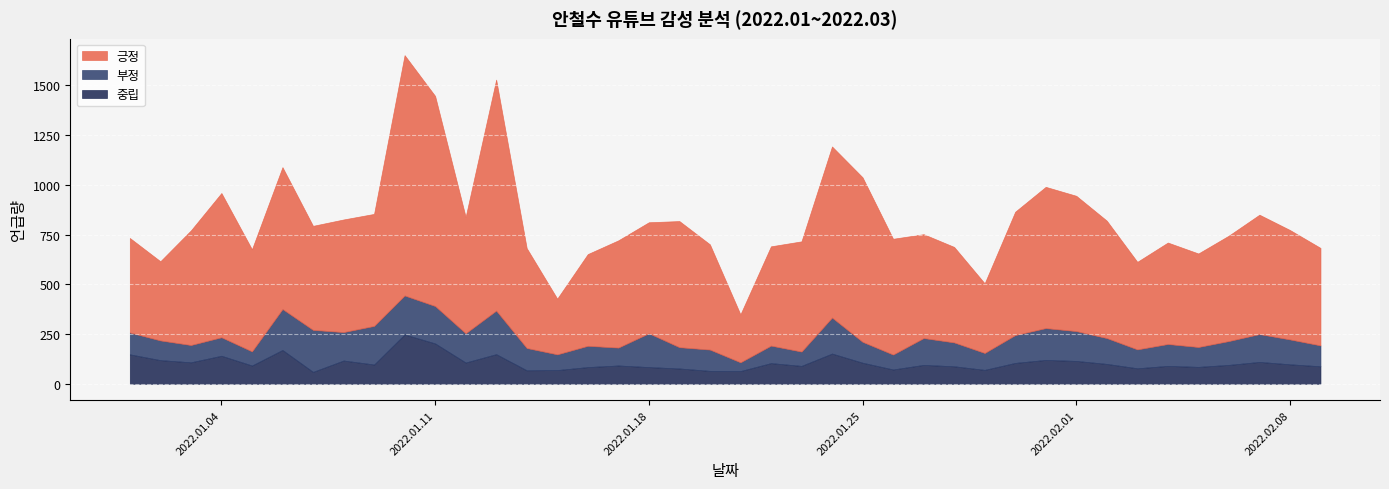

Which series has the largest total across all categories?

긍정